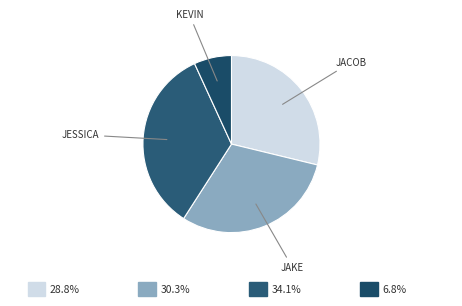

How many segments does this pie chart have?

4